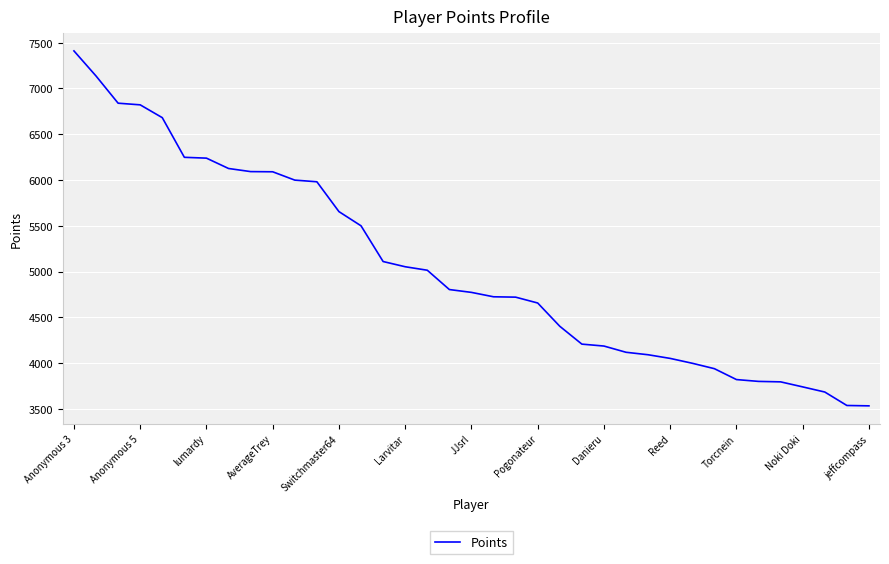

What is the greatest value displayed?

7409